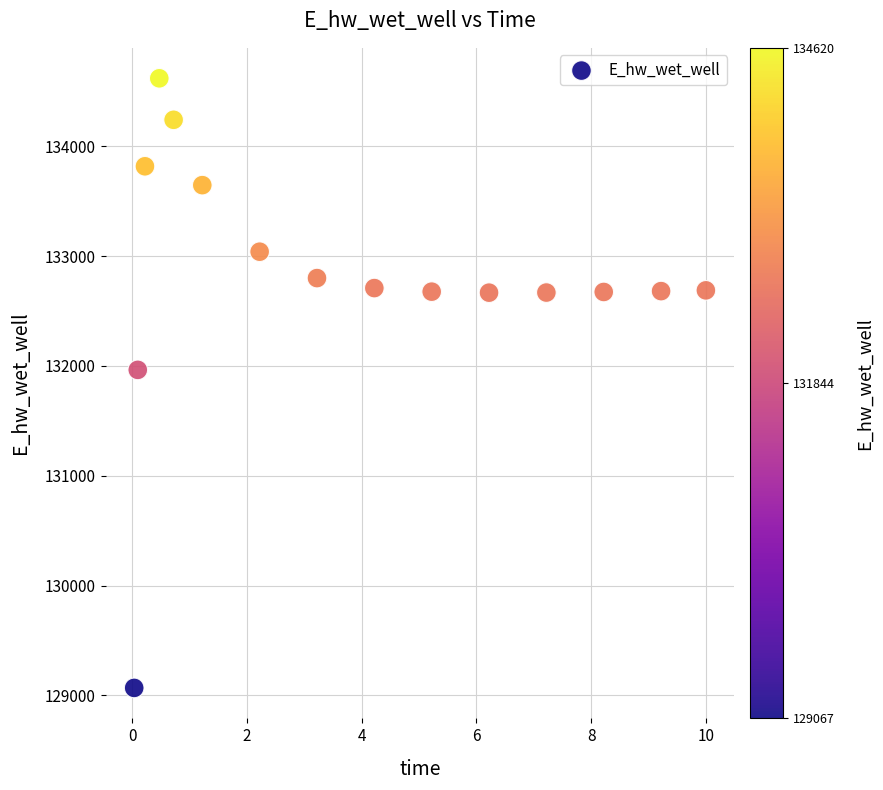

What is the range of Y values (max minus min)?

5552.7